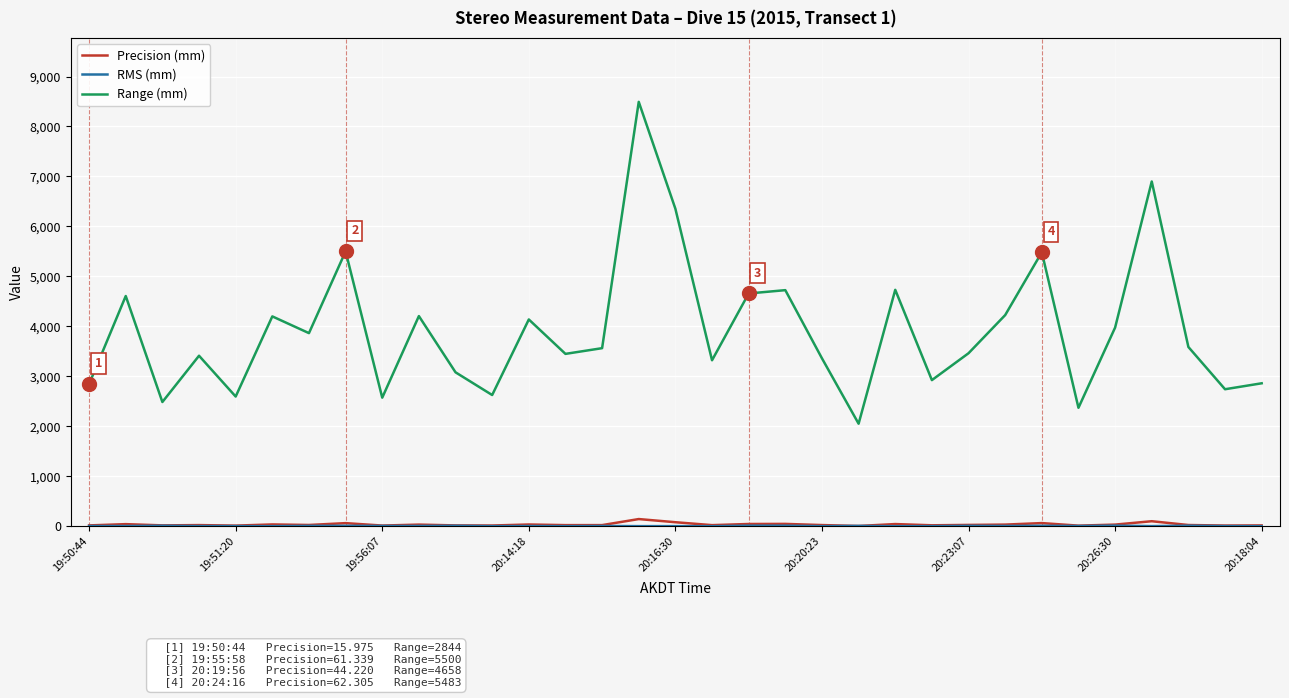

True or false: Precision (mm) and Range (mm) cross at least once.

False